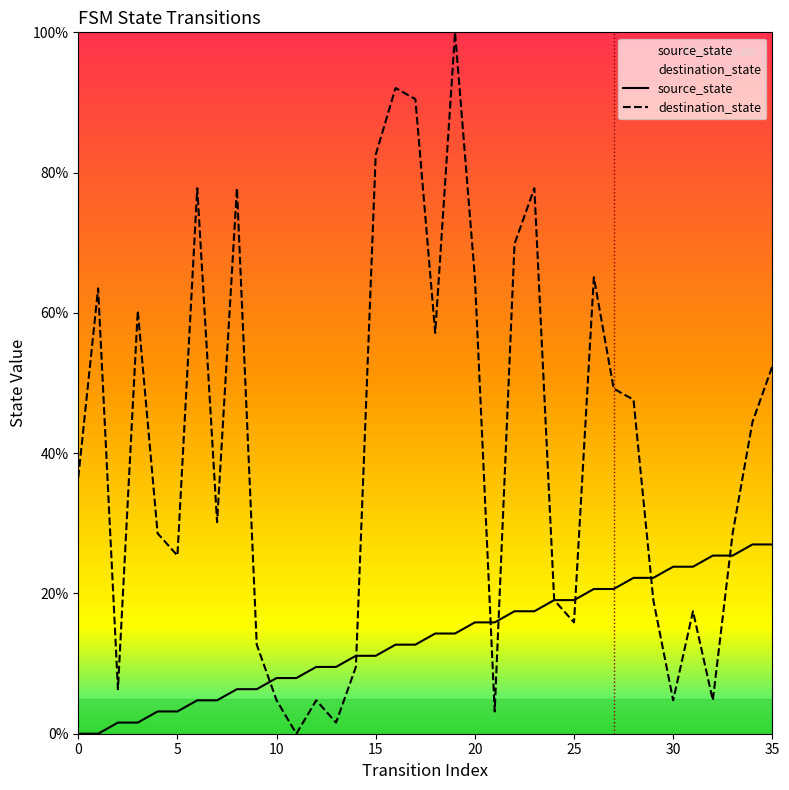

What are all the series names shown in the legend?

source_state, destination_state